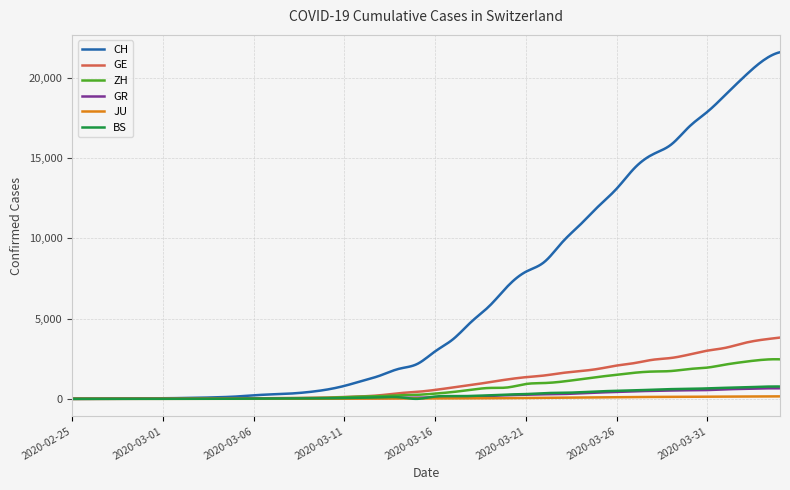

True or false: GR has more than 1 interior local peaks.

True